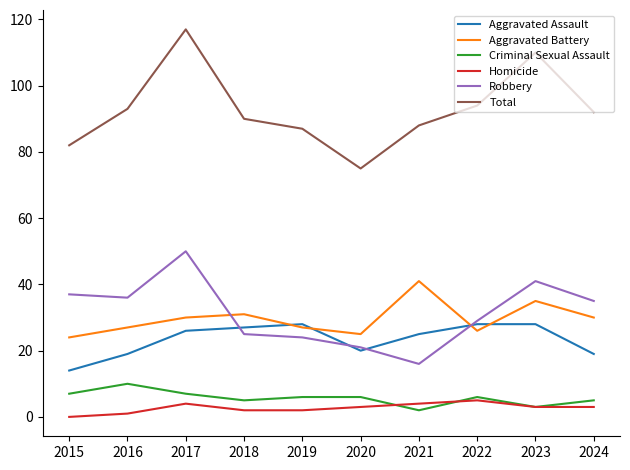

Which category has the highest value in the Total series?

2017